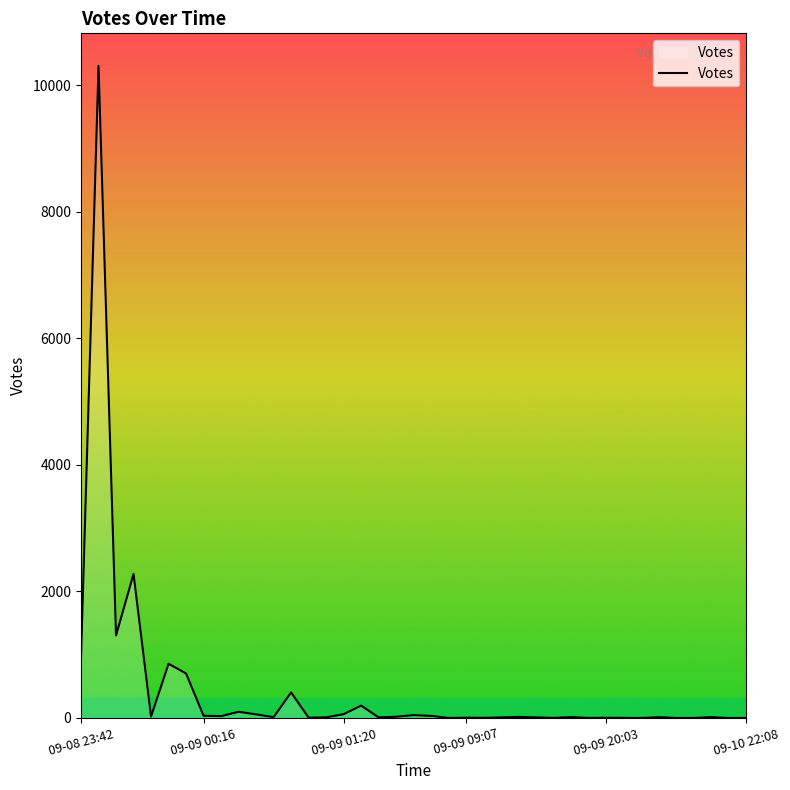

What is the maximum value shown in the chart?

10306